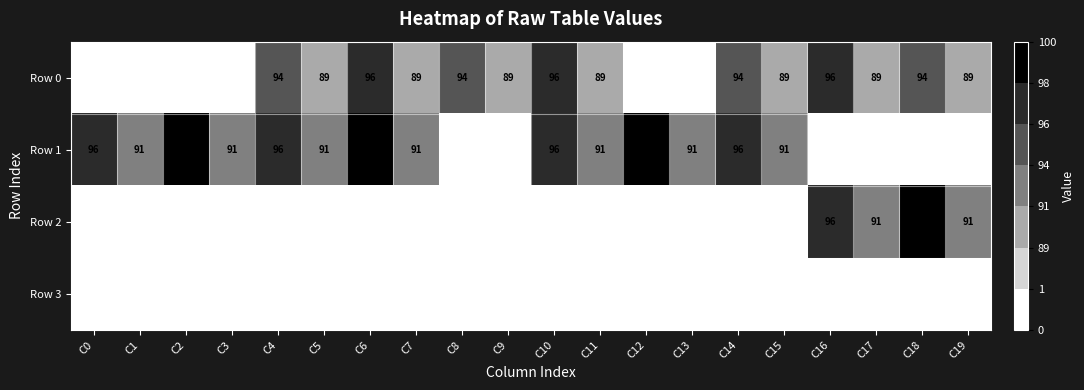

True or false: Row 0 has a value of 89 at C9.

True